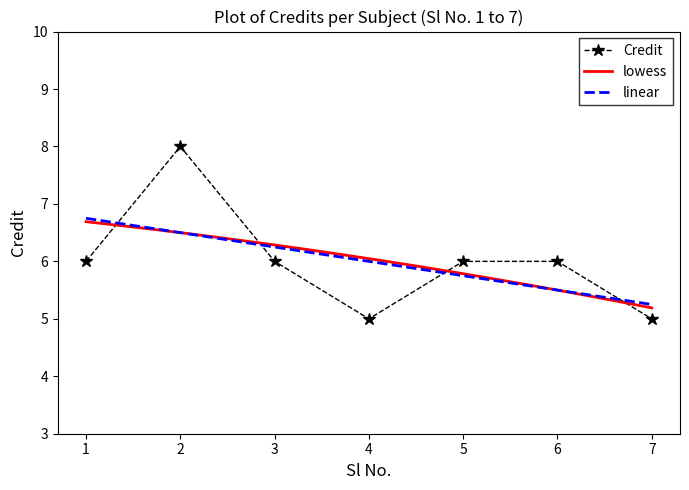

What is the greatest value displayed?

8